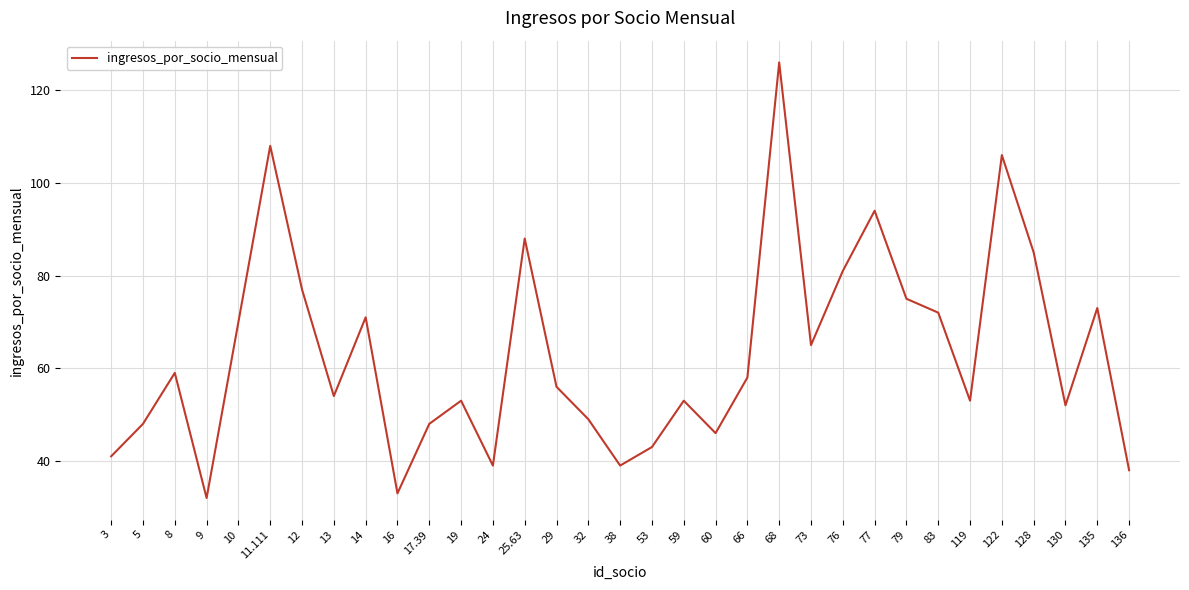

Count the number of data series in this chart.

1